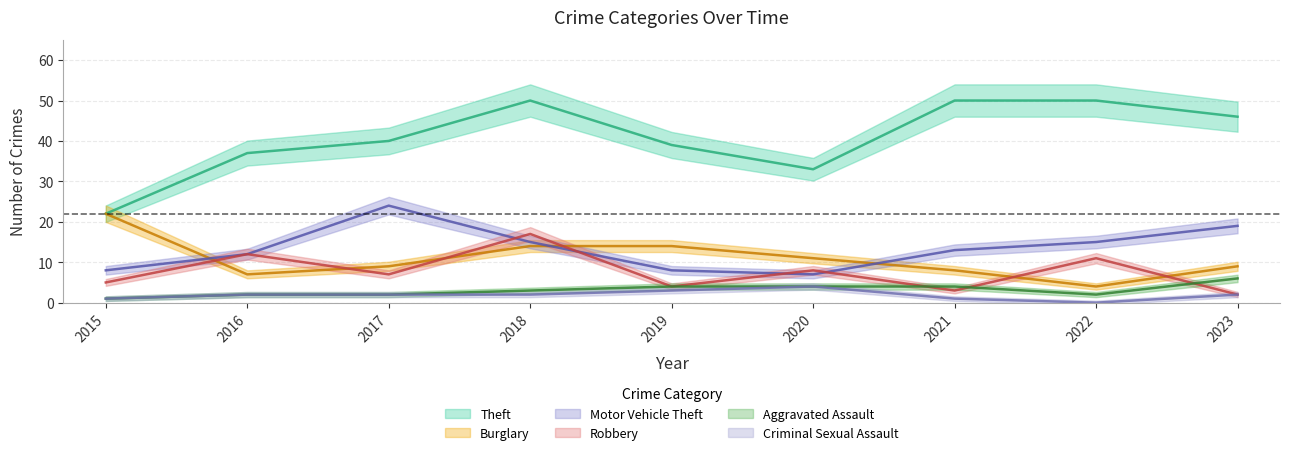

Is the value of Motor Vehicle Theft at 2021 greater than the value of Criminal Sexual Assault at 2022?

Yes